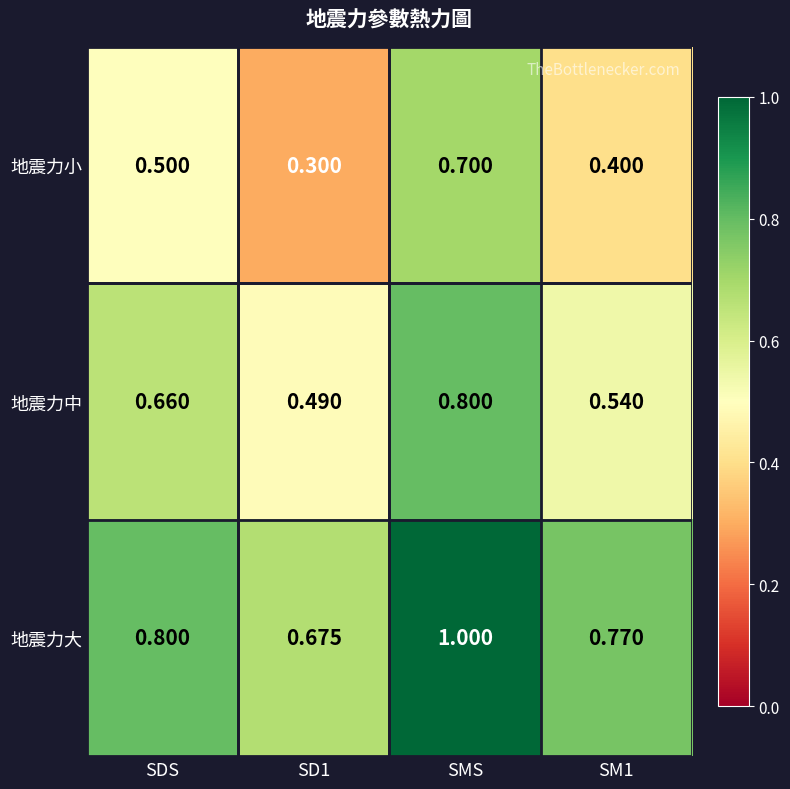

Rank the series by their maximum value, from highest to lowest.

地震力大, 地震力中, 地震力小